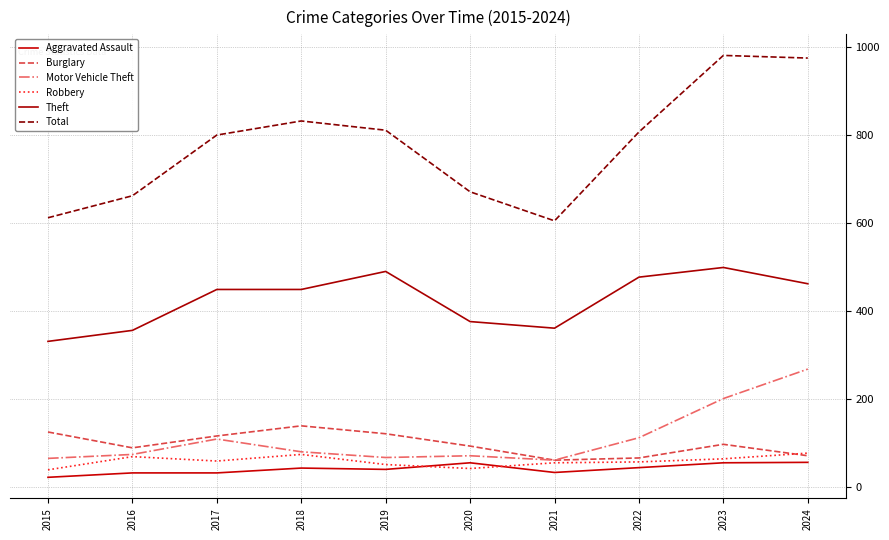

What are all the series names shown in the legend?

Aggravated Assault, Burglary, Motor Vehicle Theft, Robbery, Theft, Total